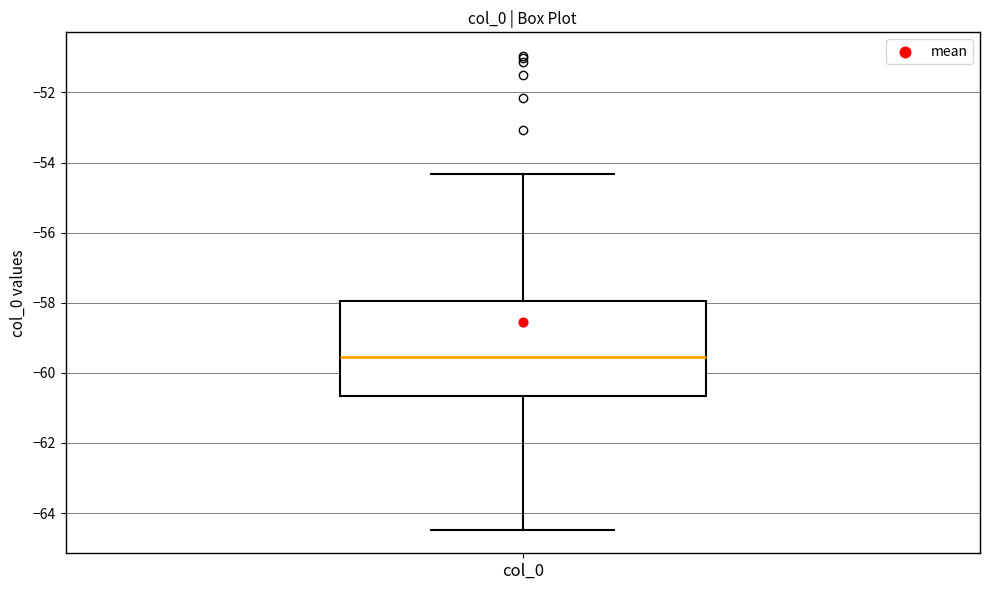

Transcribe this box plot: give where the median line is, the range the box spans, and where the two whiskers end, as read against the y-axis. The values are not printed on the chart, so give them approximately, as read against the axis.

median -59.6, box -60.6 to -58.0, whiskers -64.4 to -54.4